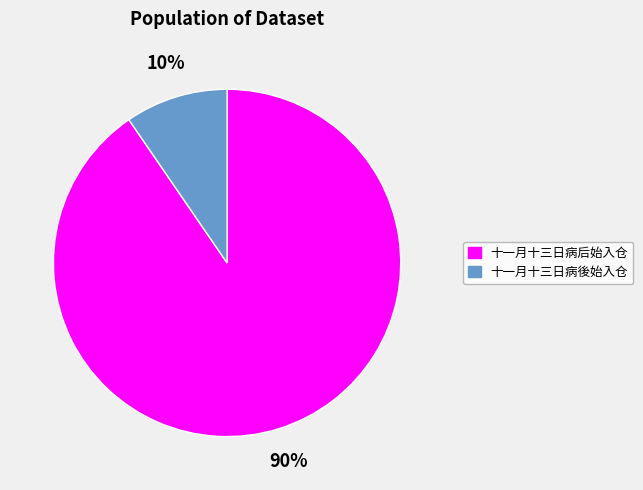

Which has a higher value, 十一月十三日病后始入仓 or 十一月十三日病後始入仓?

十一月十三日病后始入仓